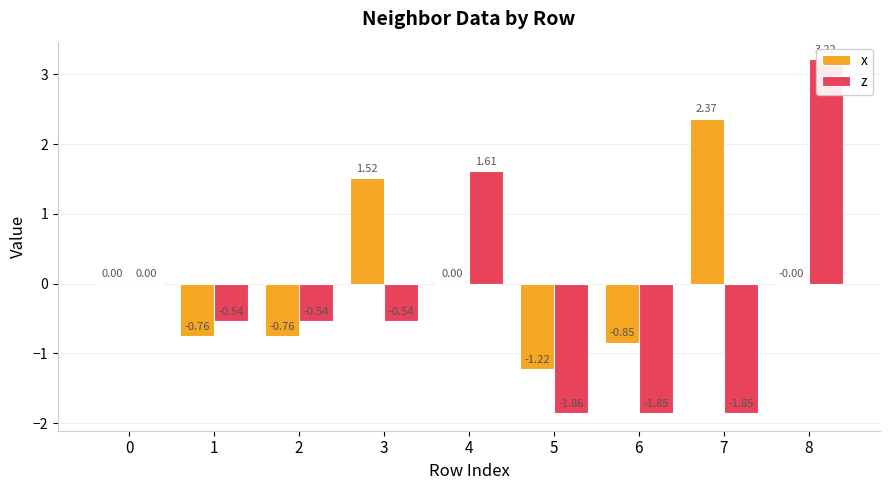

Which series changed the most between 2 and 3?

x